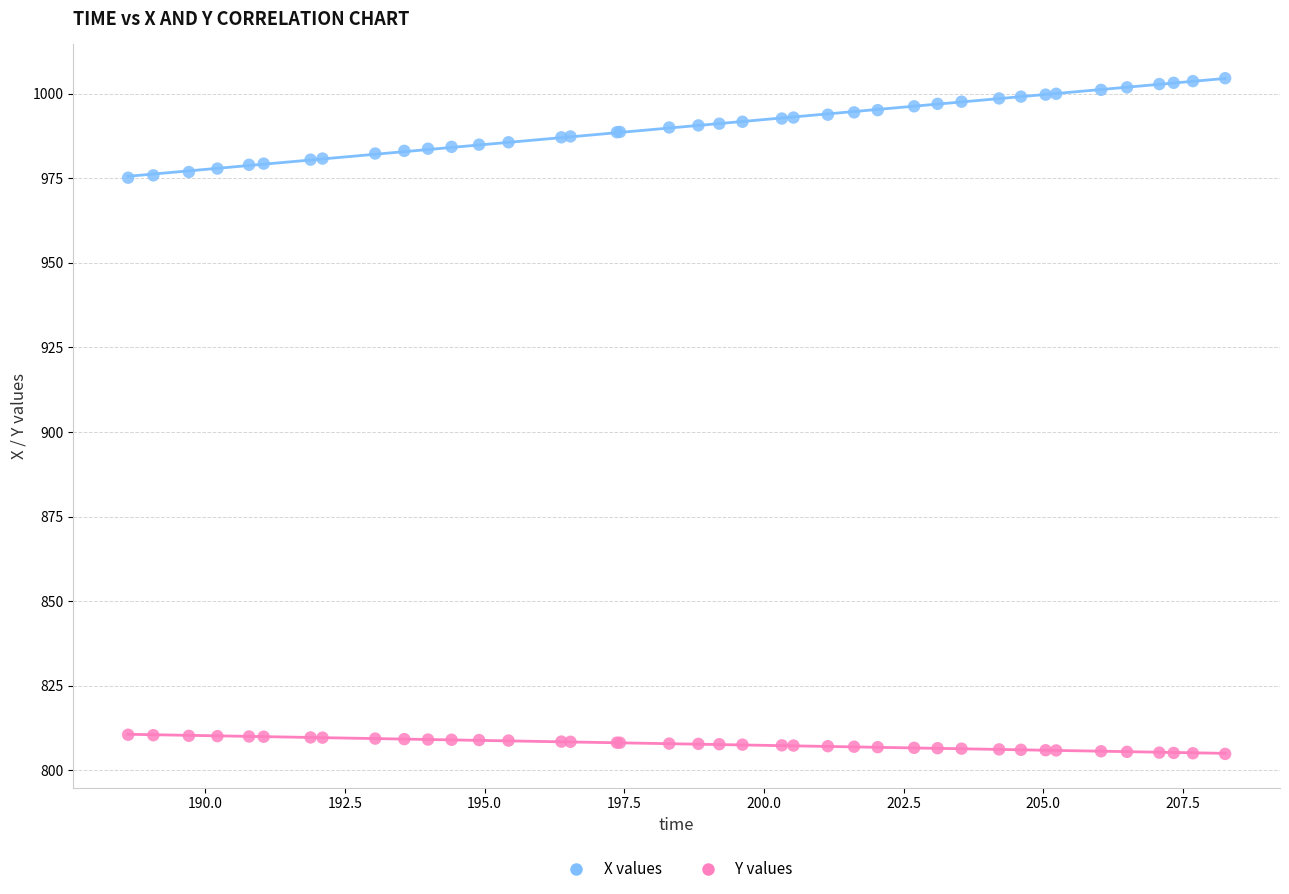

Which series reaches the minimum Y coordinate?

Y values